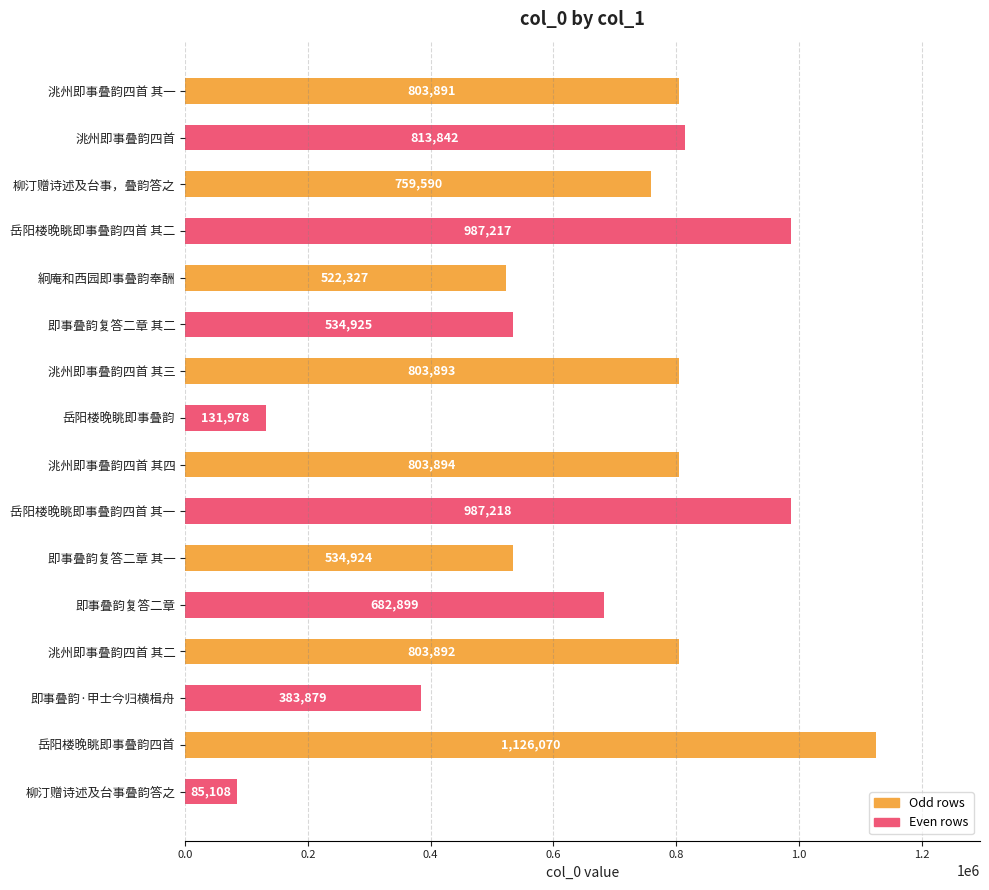

Reading bottom to top, transcribe all the data shown in this chart.

柳汀赠诗述及台事叠韵答之=85108	岳阳楼晚眺即事叠韵四首=1126070	即事叠韵·甲士今归横楫舟=383879	洮州即事叠韵四首 其二=803892	即事叠韵复答二章=682899	即事叠韵复答二章 其一=534924	岳阳楼晚眺即事叠韵四首 其一=987218	洮州即事叠韵四首 其四=803894	岳阳楼晚眺即事叠韵=131978	洮州即事叠韵四首 其三=803893	即事叠韵复答二章 其二=534925	絅庵和西园即事叠韵奉酬=522327	岳阳楼晚眺即事叠韵四首 其二=987217	柳汀赠诗述及台事，叠韵答之=759590	洮州即事叠韵四首=813842	洮州即事叠韵四首 其一=803891